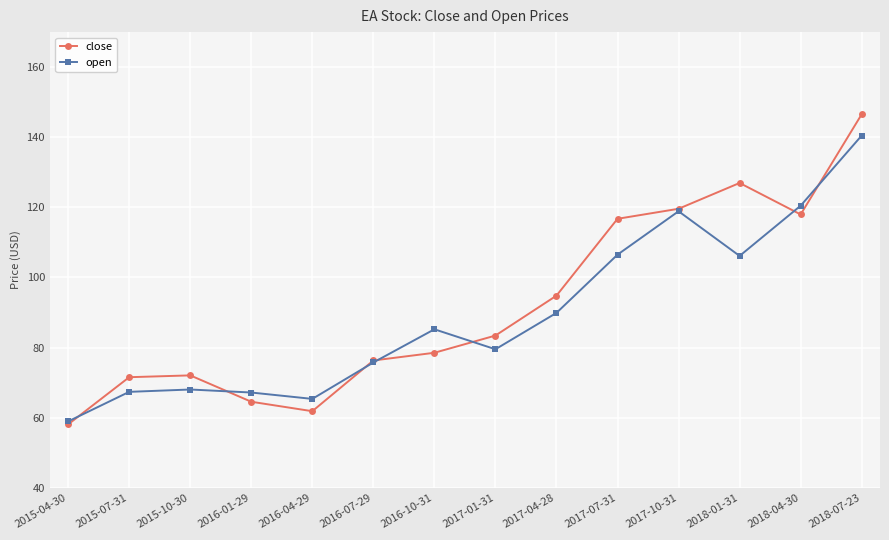

At which category does close reach its first local valley?

2016-04-29